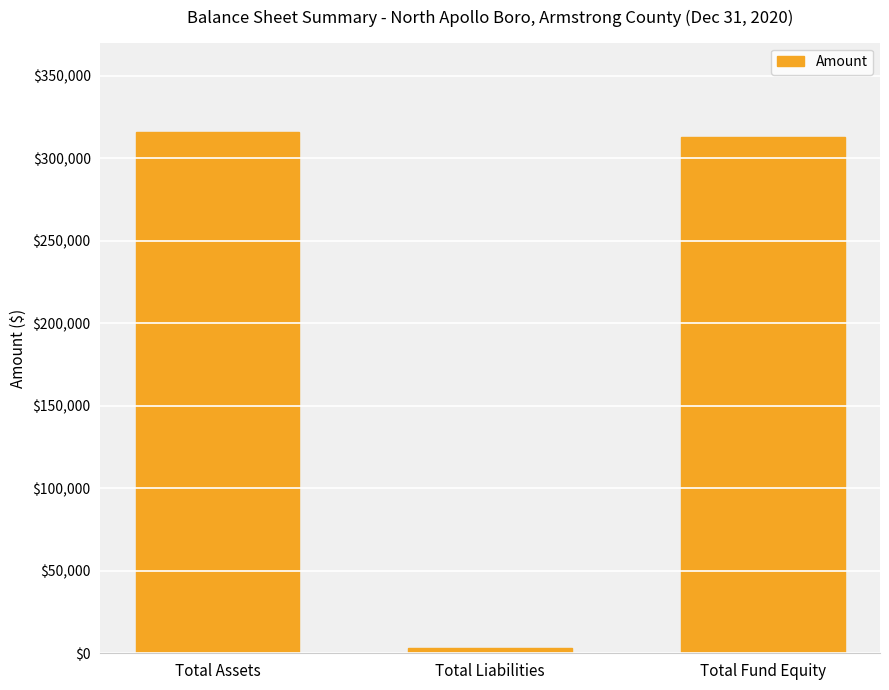

Where is the data nearest to the value 159527?

Total Fund Equity